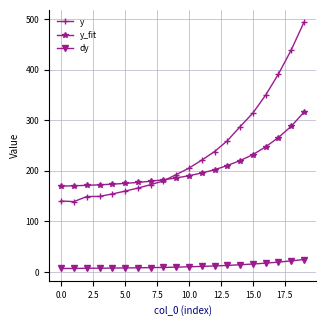

True or false: y and dy intersect in this chart.

False